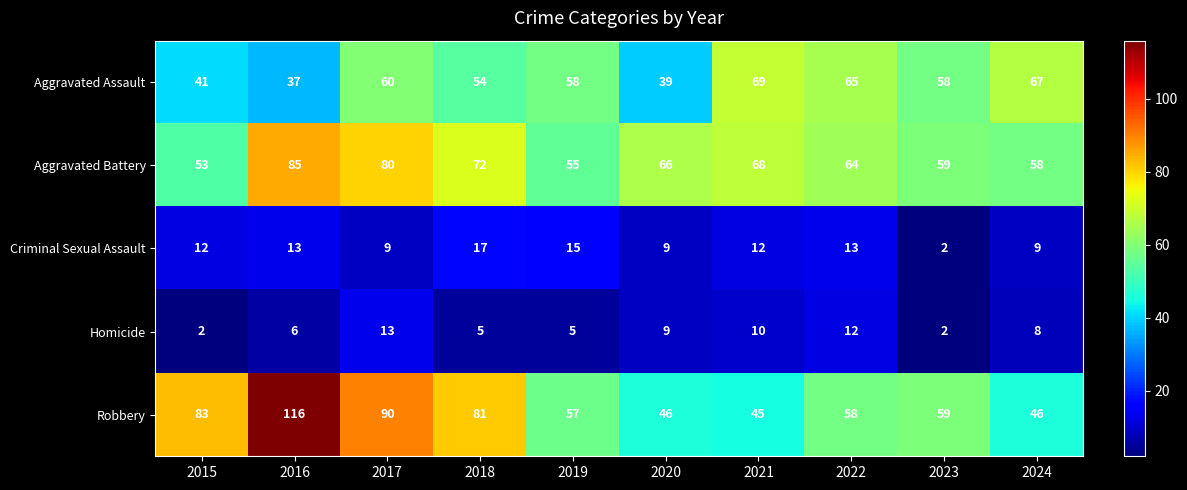

At which category is the sum across all series the highest?

2016